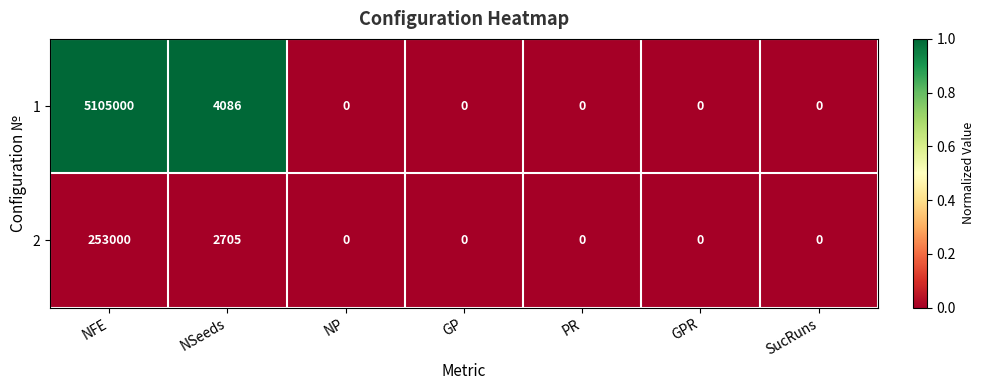

What is the total value across all series at NSeeds?

6791